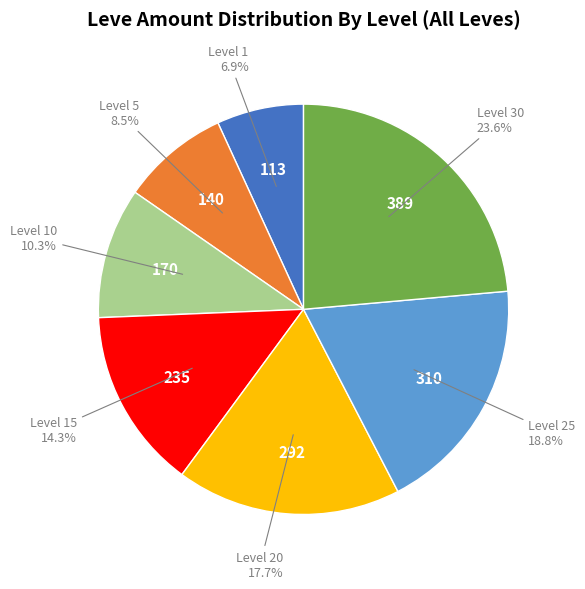

How many slices are in this pie chart?

7